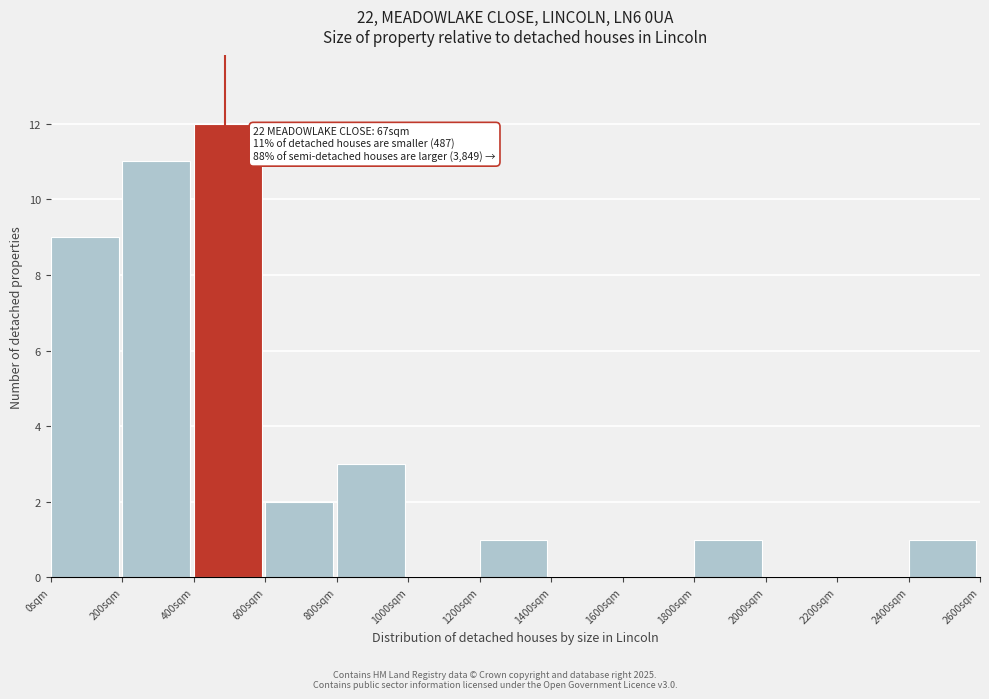

Which range on the x-axis has the tallest bar?

400 to 600